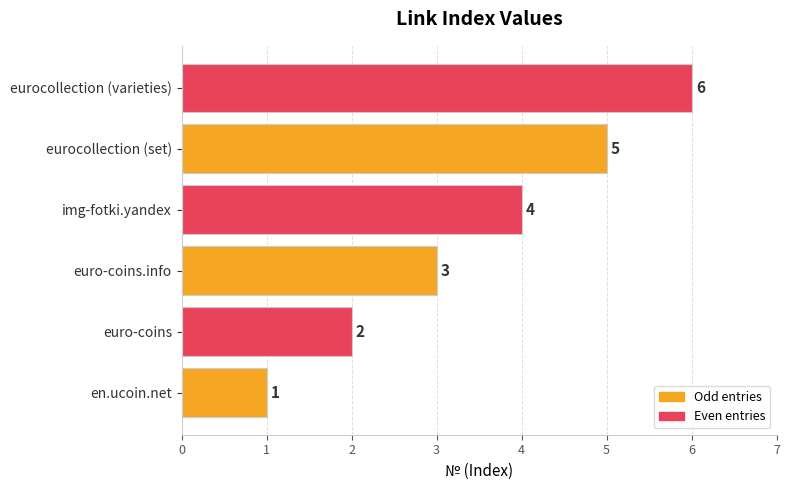

What is the difference between the maximum and minimum values?

5